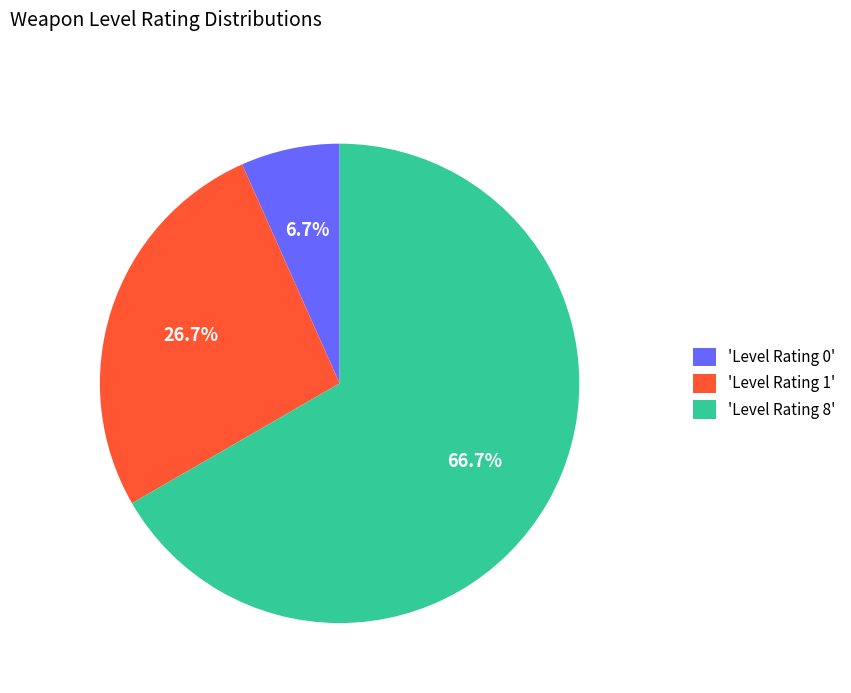

Which category has the biggest portion of the pie?

'Level Rating 8'